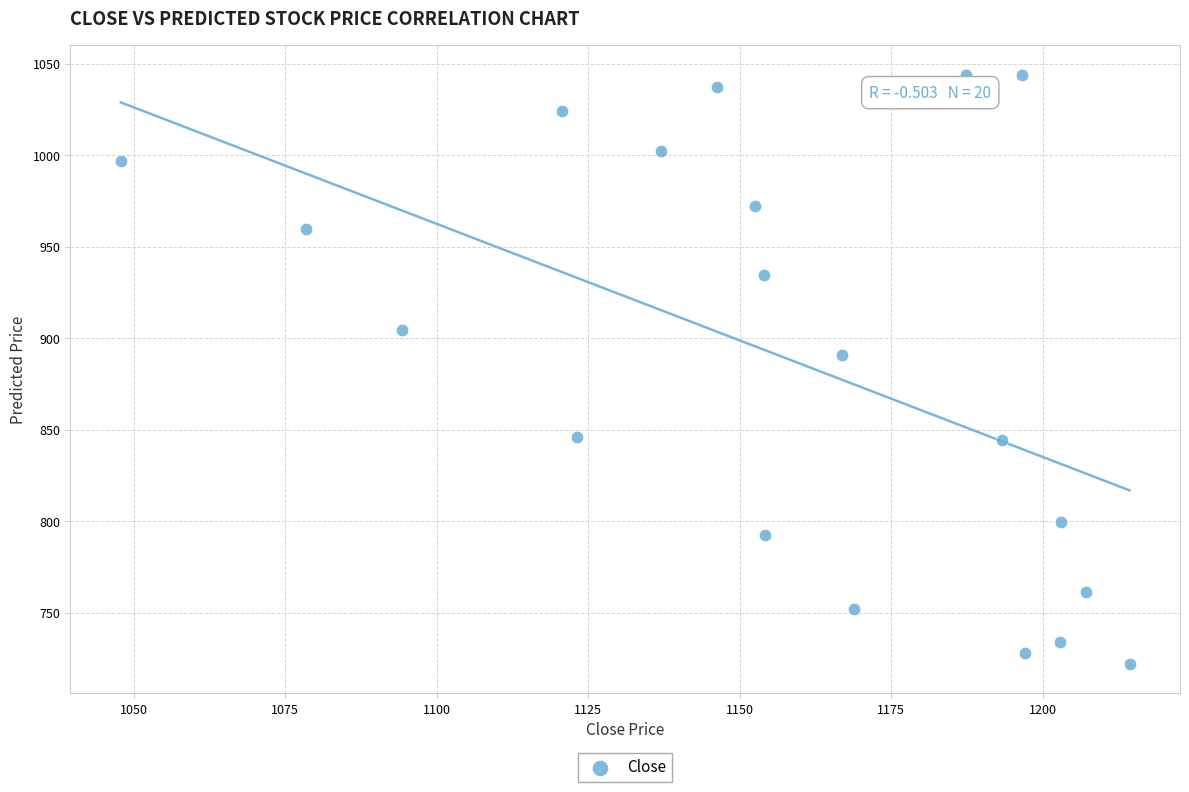

What is the range of X values (max minus min)?

166.5